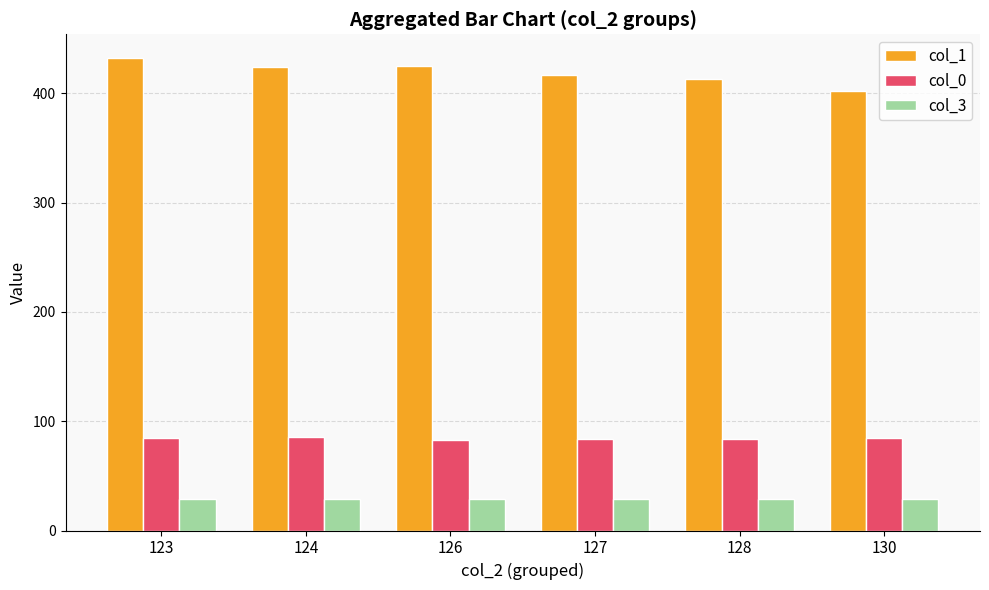

What are all the series names shown in the legend?

col_1, col_0, col_3